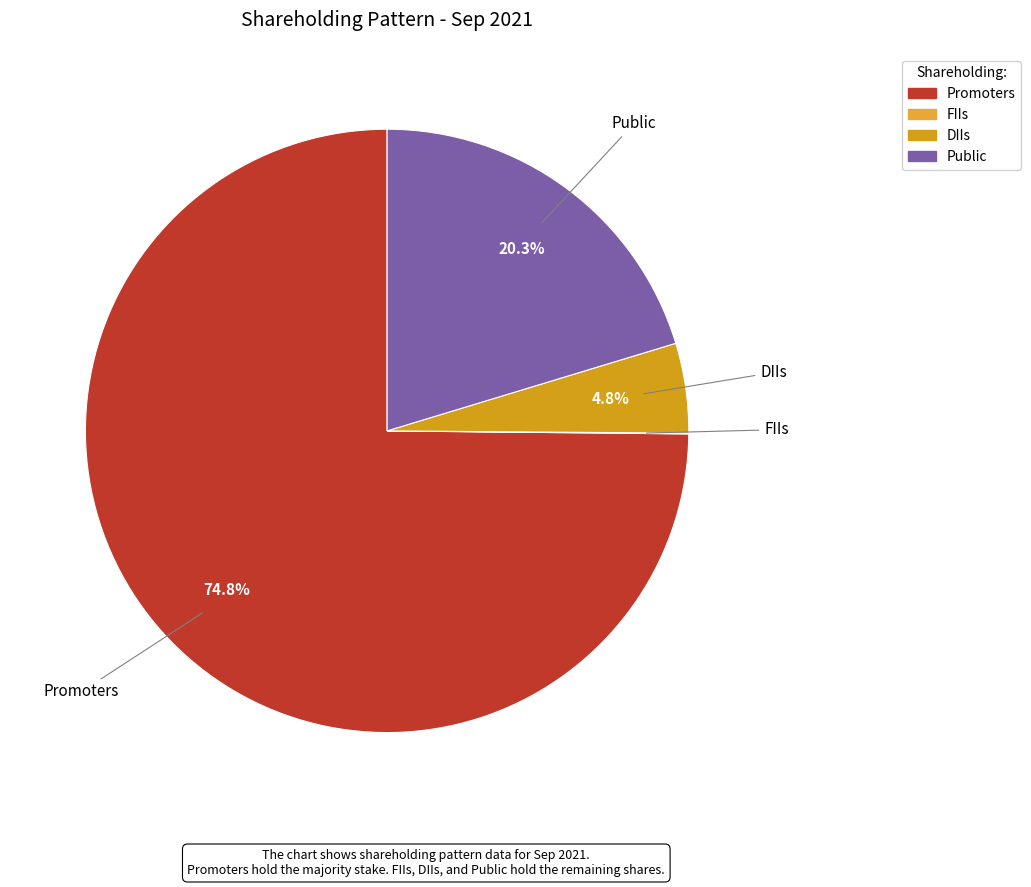

Combined, do Promoters and Public account for over 50%?

Yes